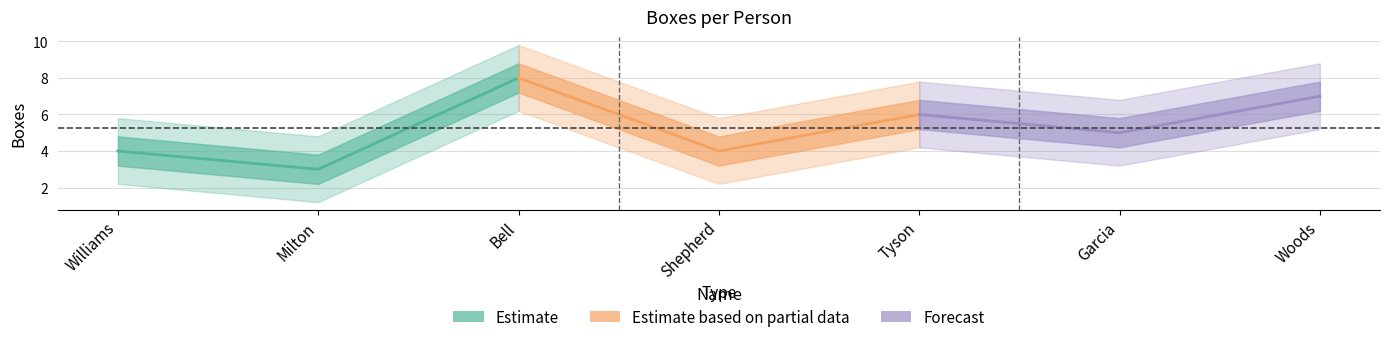

Reading left to right, extract all data points from this chart.

4	3	8	4	6	5	7